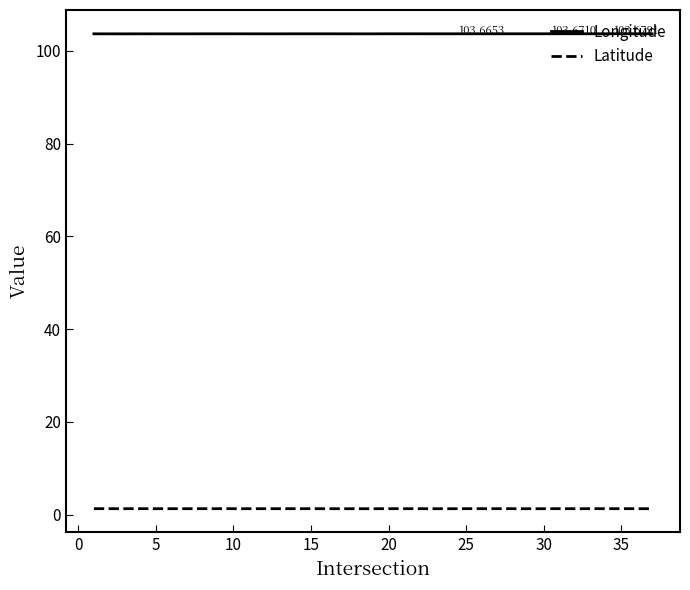

Rank the series by their average value, from highest to lowest.

Longitude, Latitude